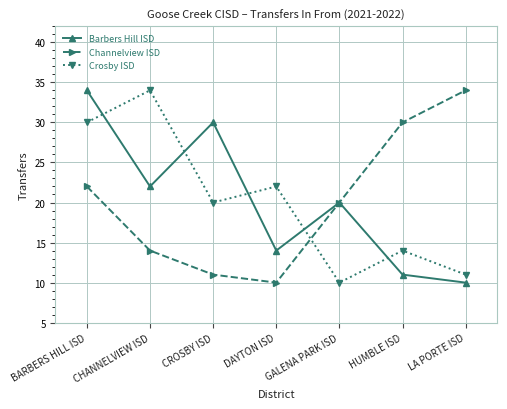

Is the value of Channelview ISD at LA PORTE ISD greater than the value of Barbers Hill ISD at HUMBLE ISD?

Yes